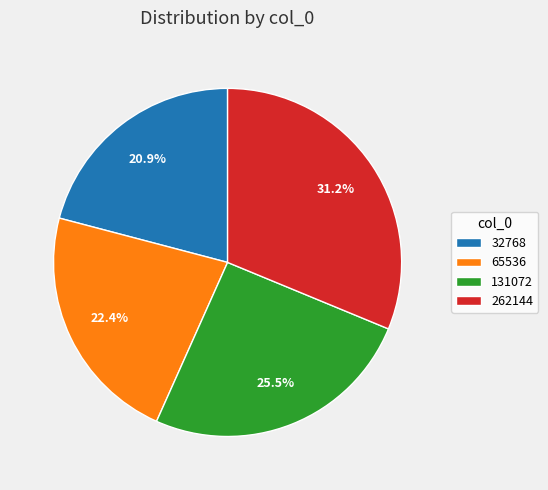

Count the number of slices in the pie.

4